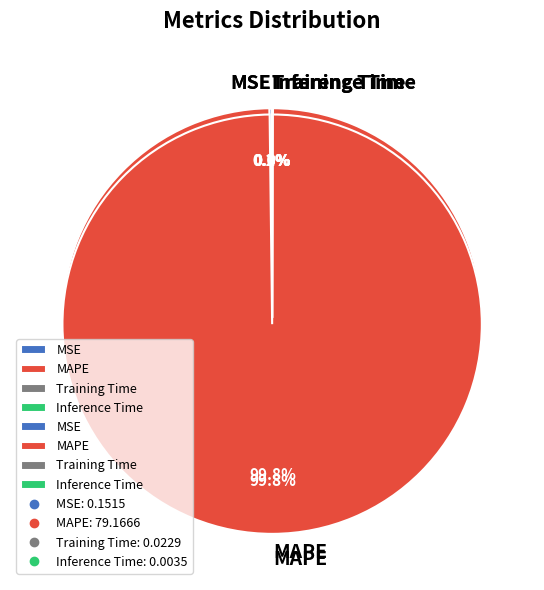

Count the number of slices in the pie.

4